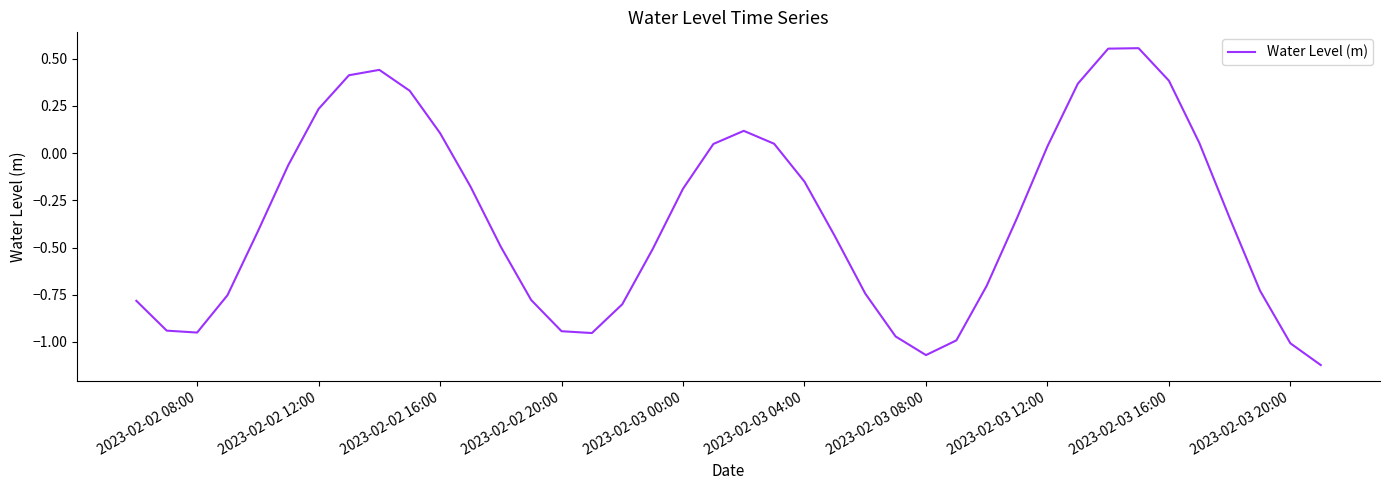

What is the difference between the maximum and minimum values?

1.7